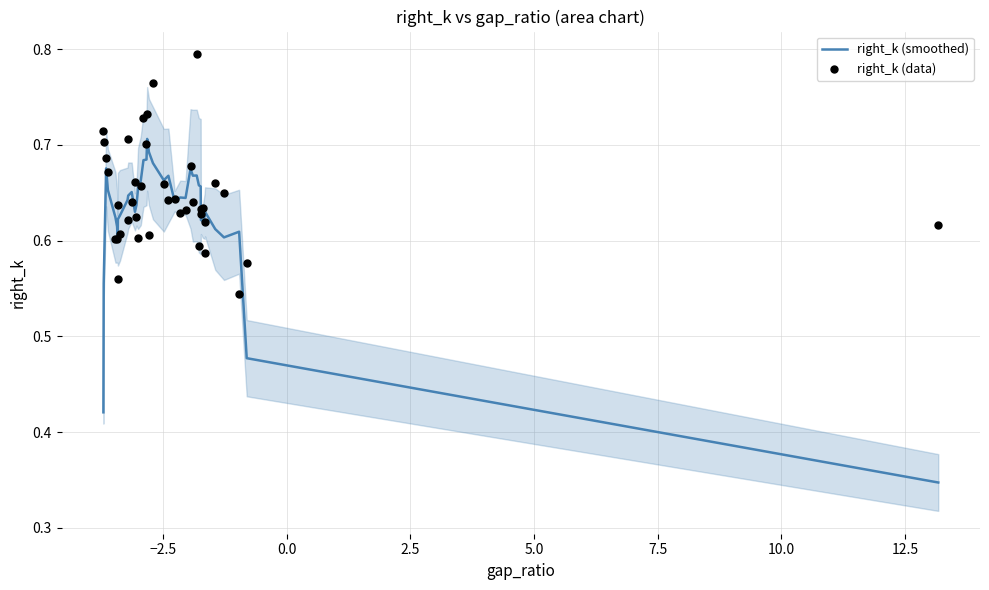

At how many categories does at least one series exceed 0?

40